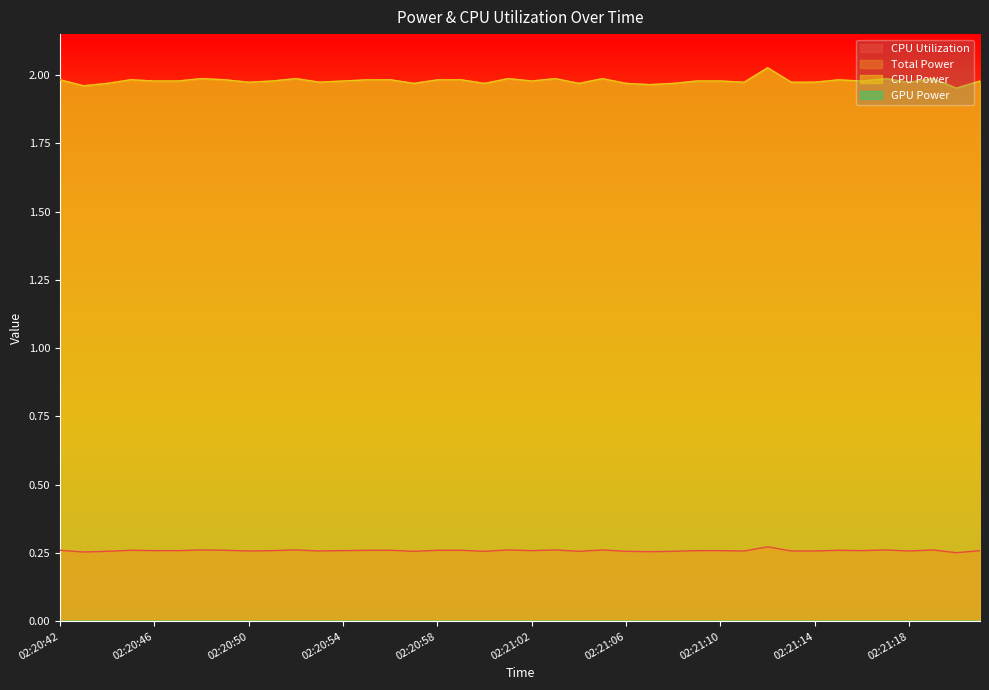

Which series has the widest spread of values?

Total Power